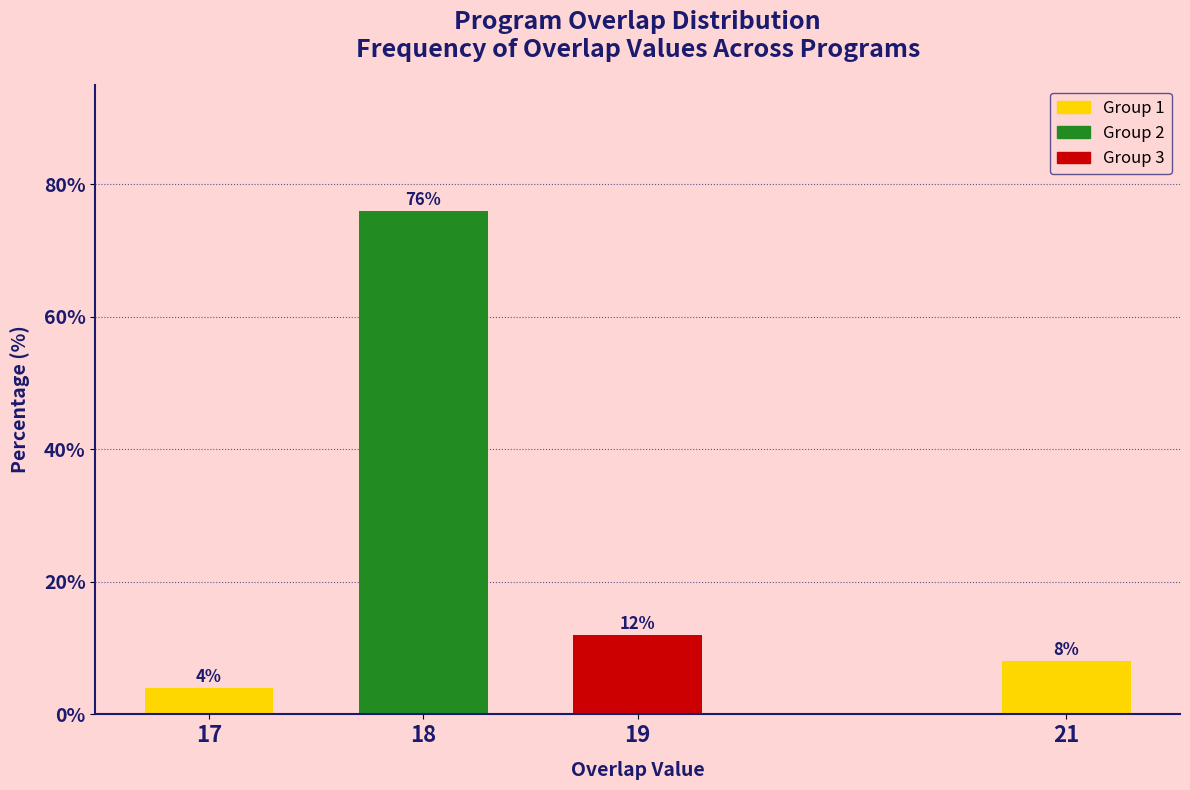

Reading right to left, what are all the values shown in this chart?

21=8	19=12	18=76	17=4